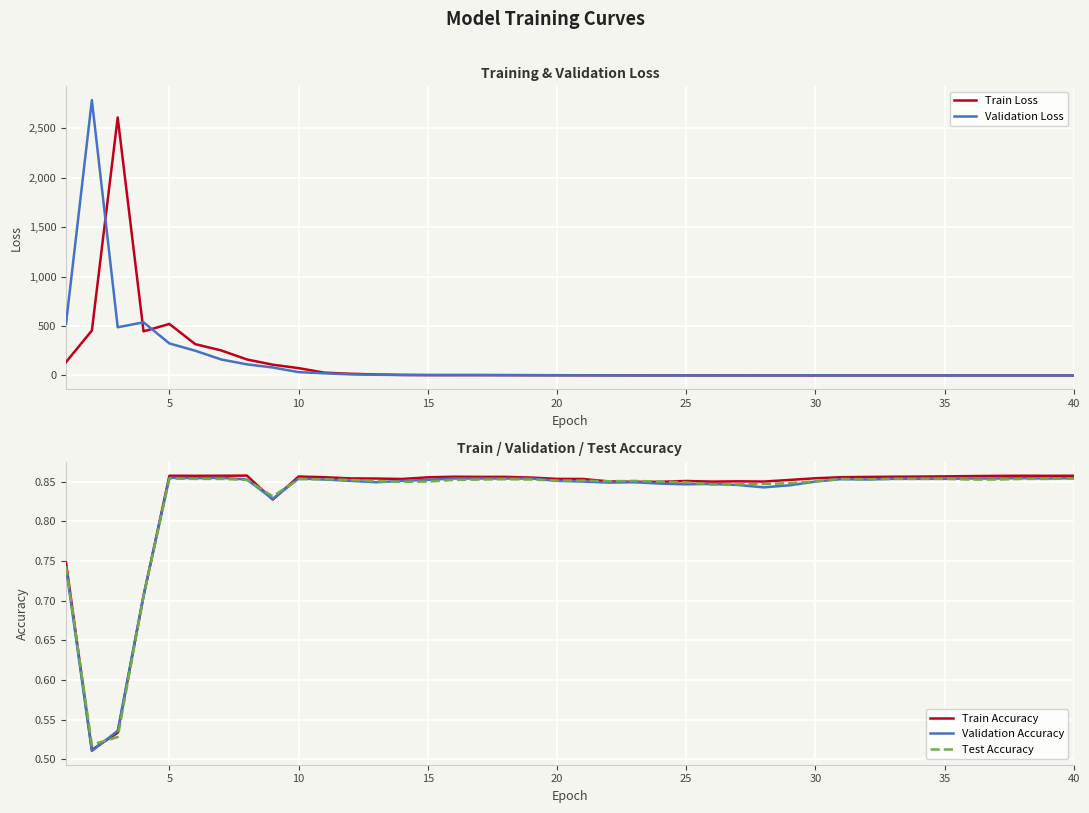

How many times do Validation Accuracy and Test Accuracy cross each other?

9